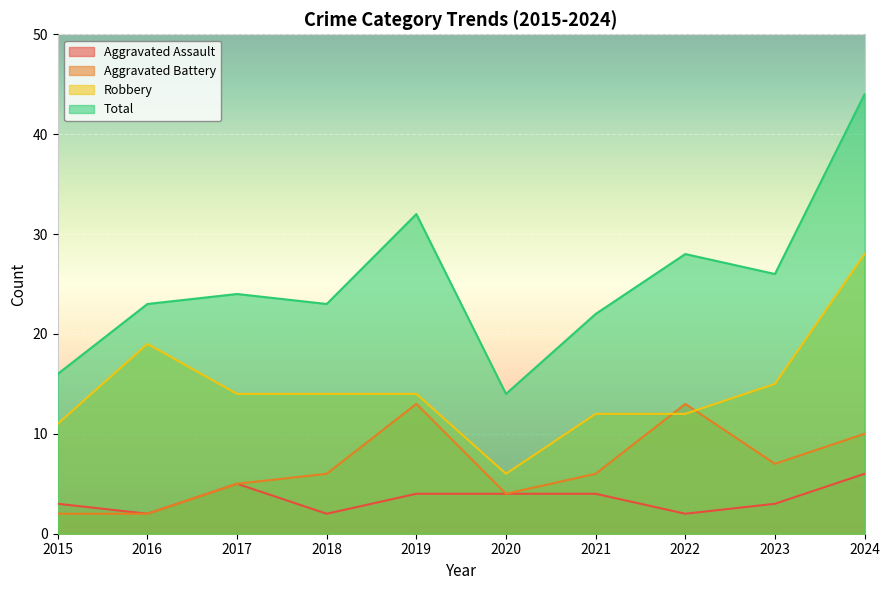

Is it true that Aggravated Battery equals 2 at 2015?

True